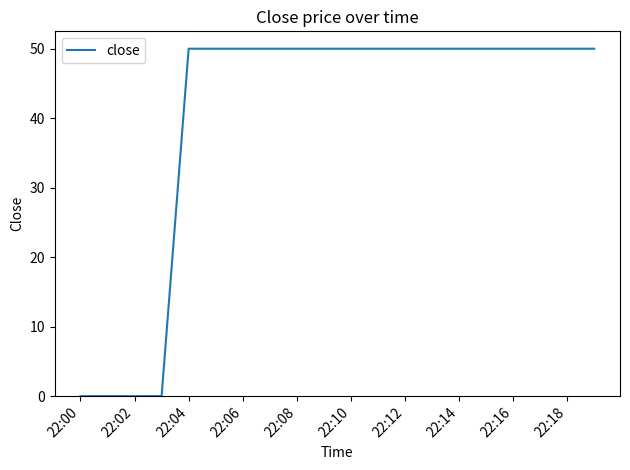

Is this an area chart (filled region under the line)?

No